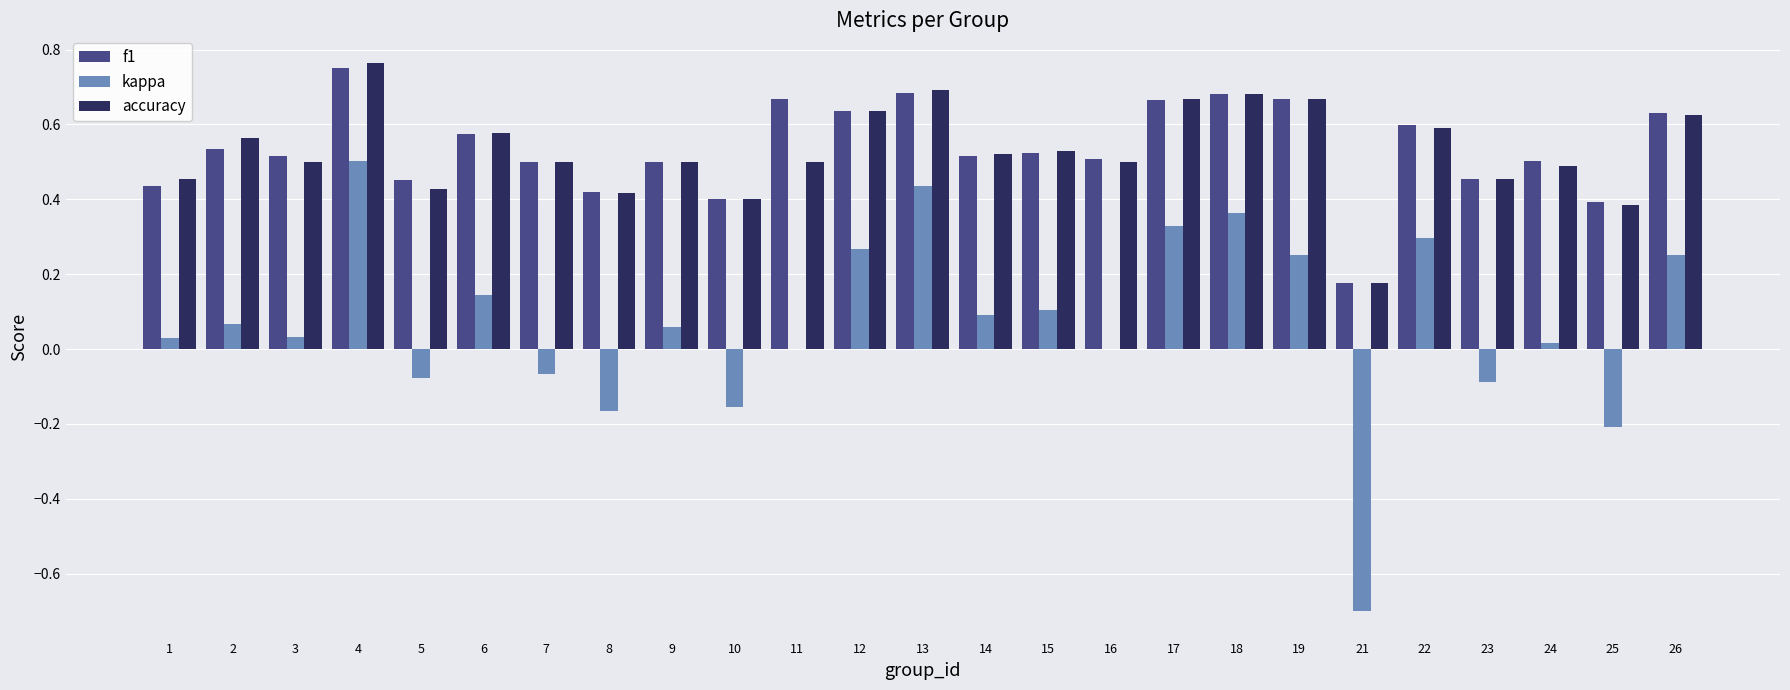

What are all the series names shown in the legend?

f1, kappa, accuracy